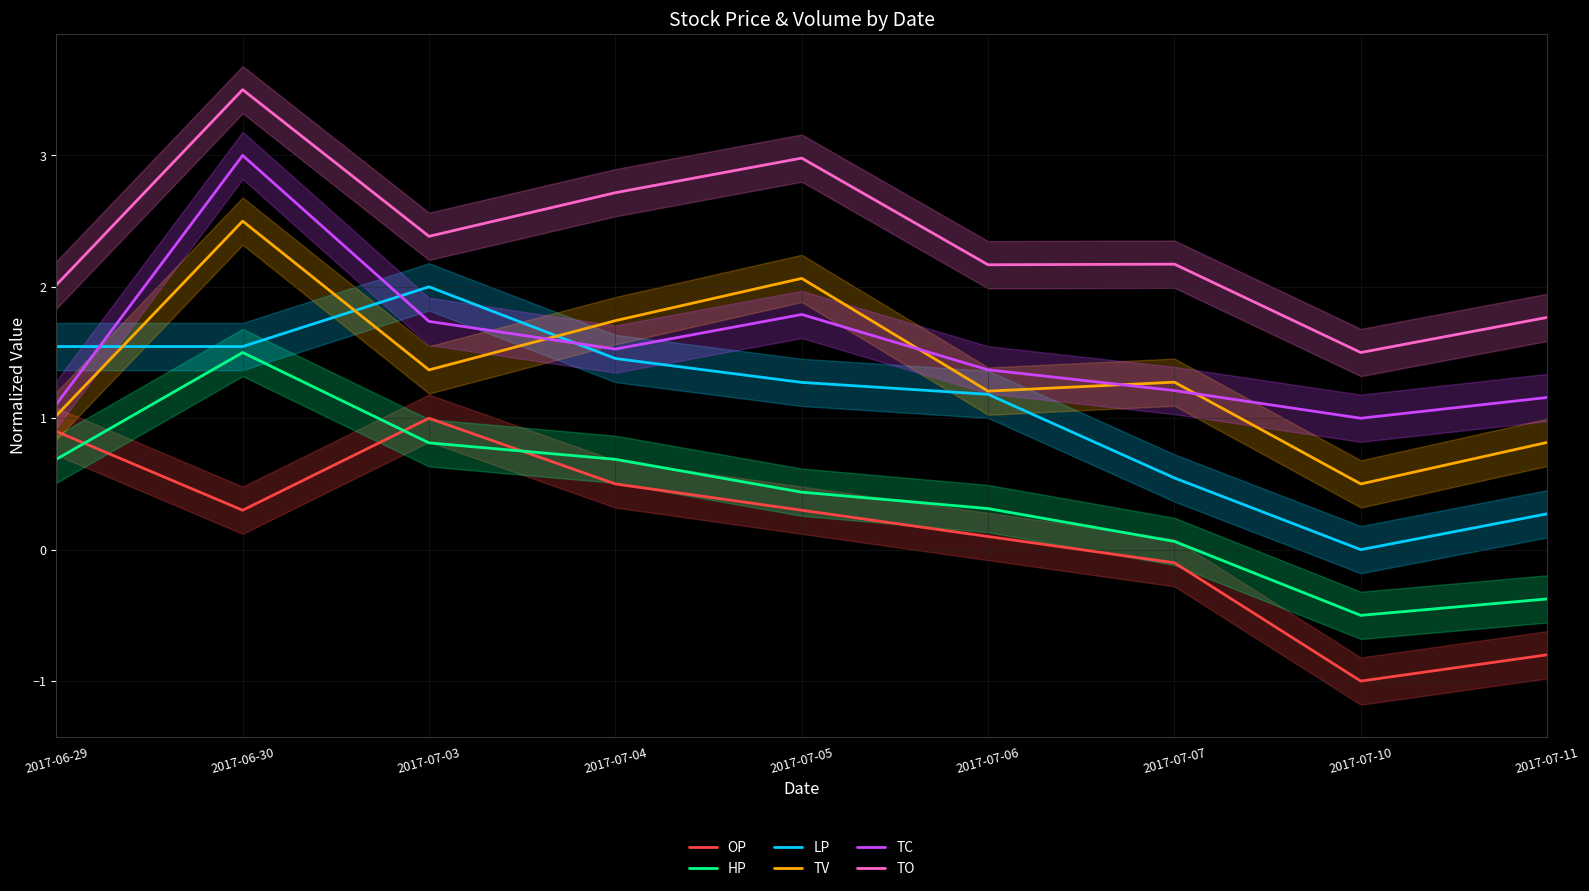

Between 2017-06-29 and 2017-07-11, which series saw the biggest shift?

OP